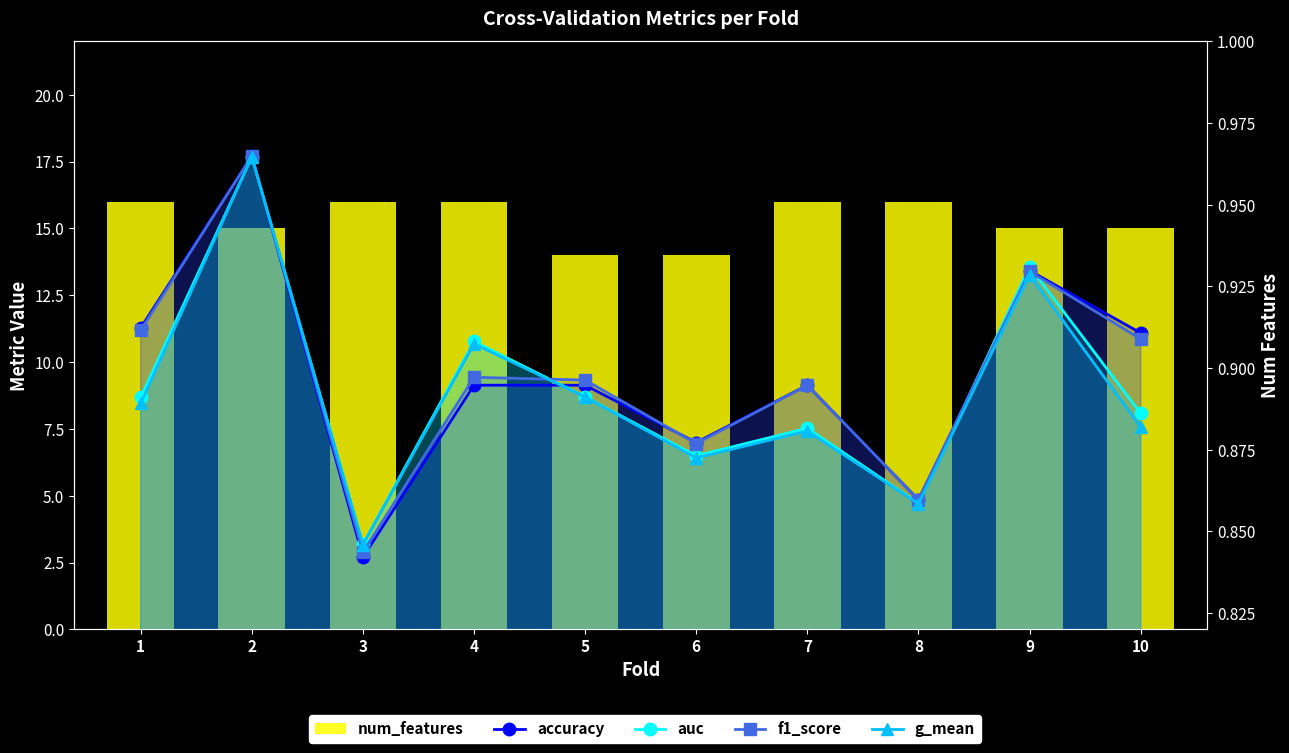

Are the bars horizontal?

No